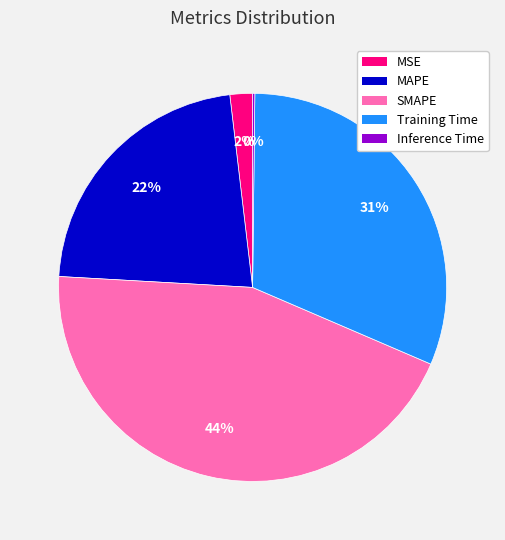

What percentage is the MSE slice, to the nearest percent?

2%